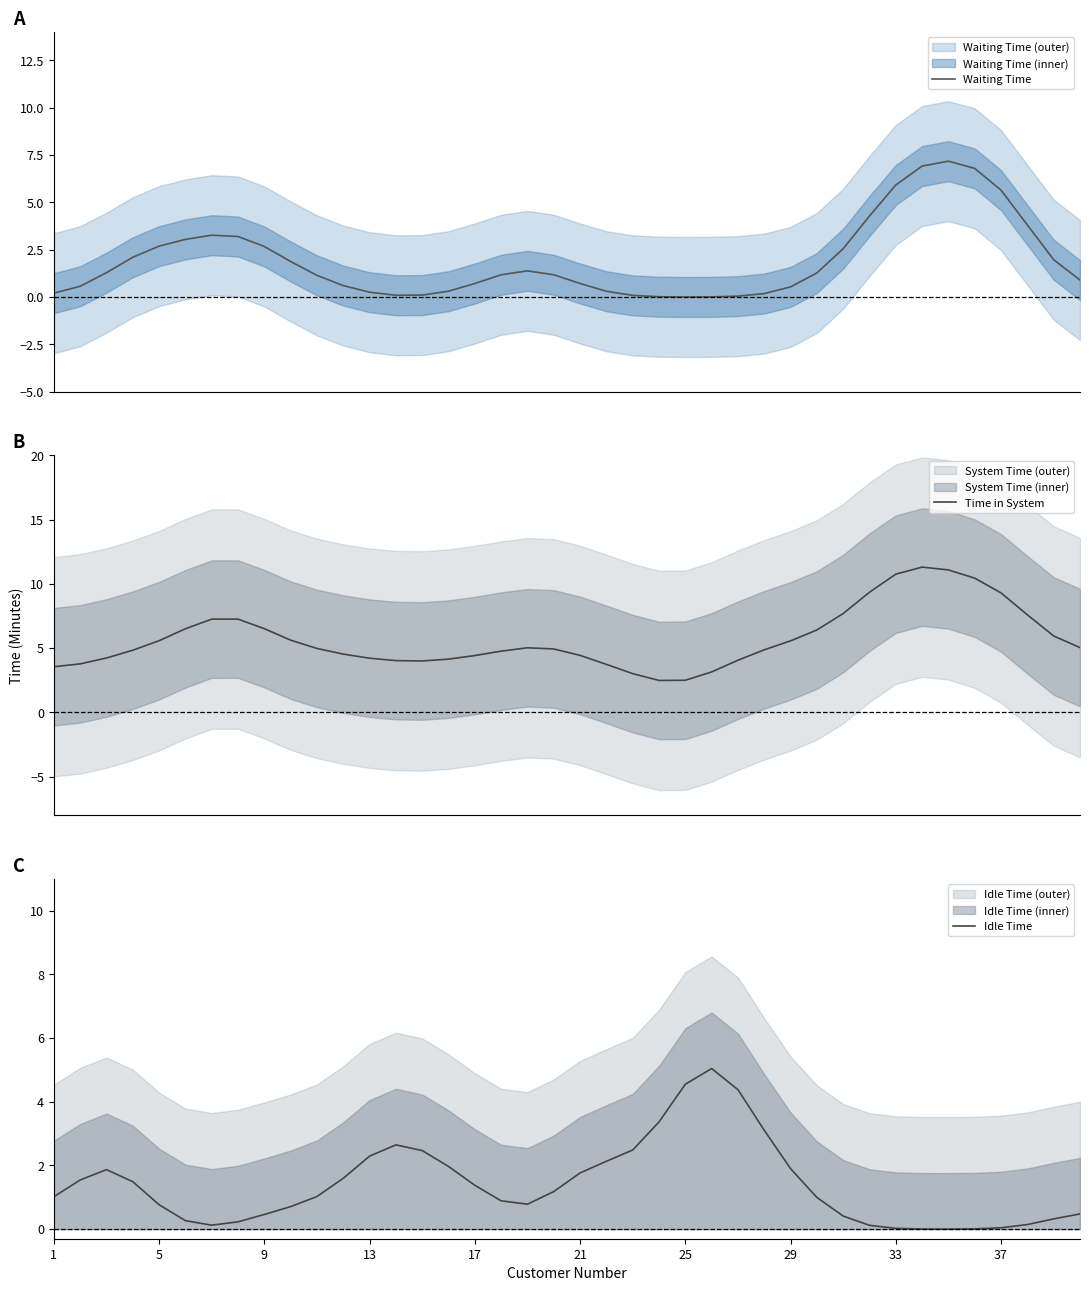

Is it true that Idle Time equals 0.0 at 37?

True